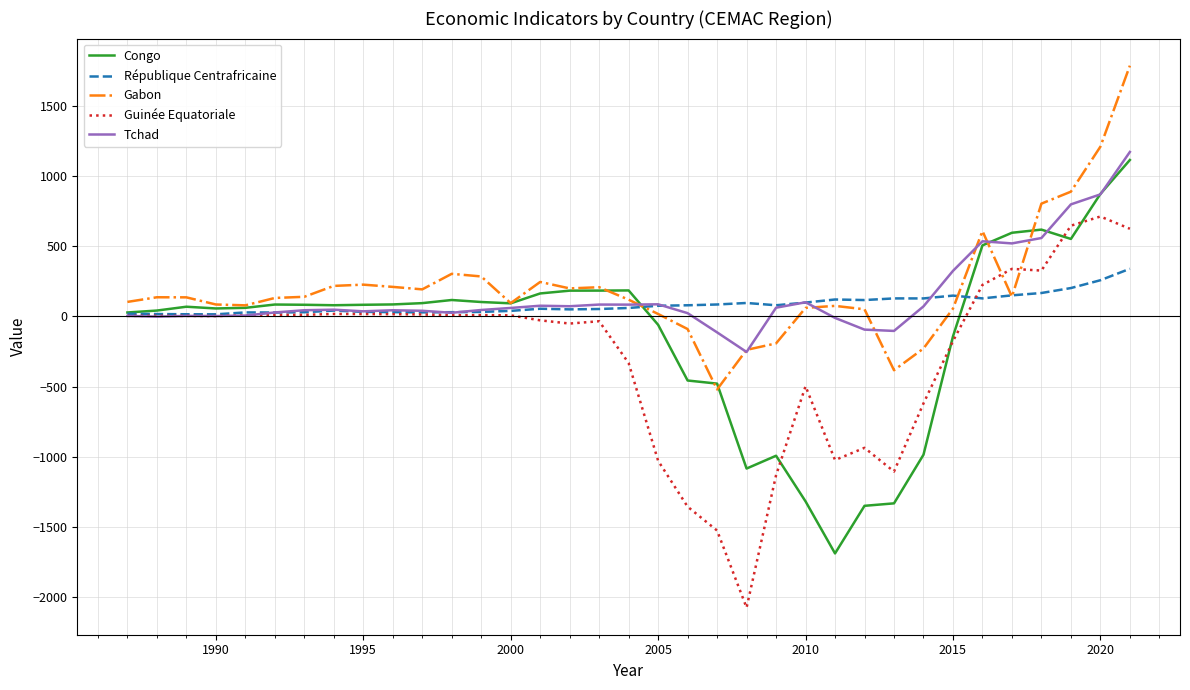

What is the greatest value displayed?

1784.5